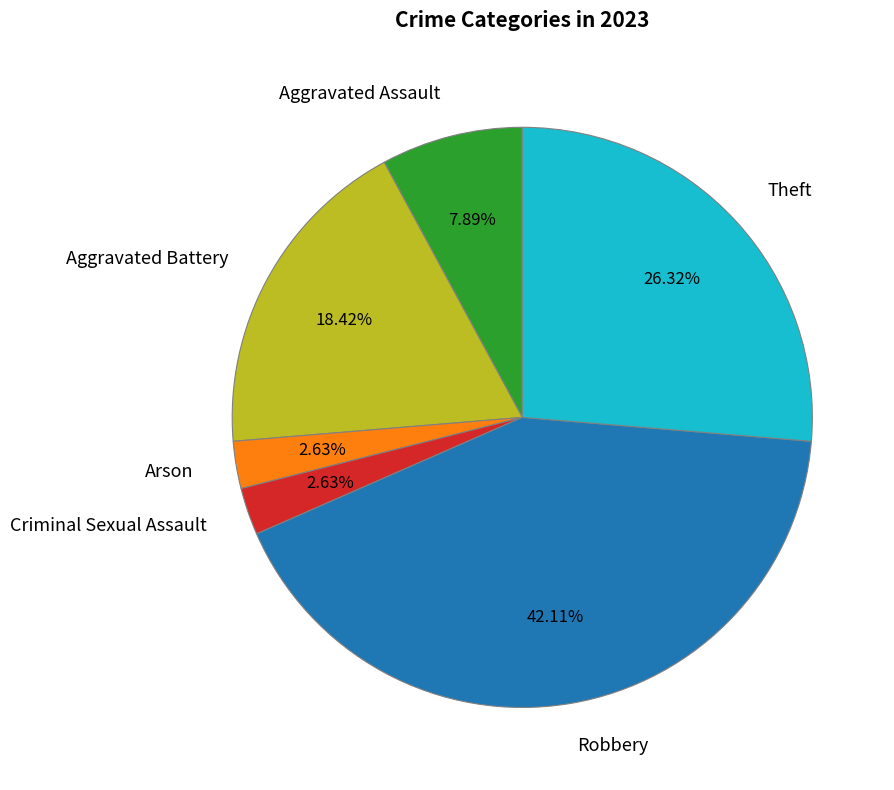

Which slice is the largest?

Robbery